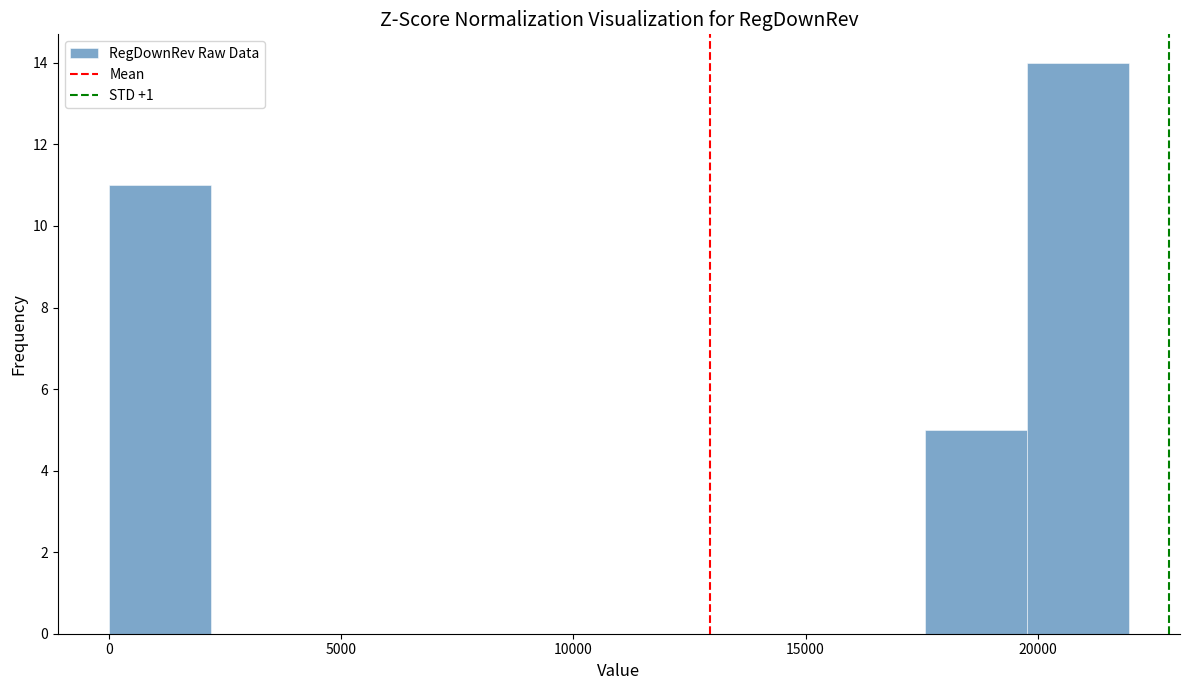

Reading left to right, transcribe this chart: for each bar, give the range it covers on the x-axis and its height. Neither the bar edges nor the heights are printed on the chart, so give them approximately, as read against the axes.

0 to 2000: 11
2000 to 4500: 0
4500 to 6500: 0
6500 to 9000: 0
9000 to 11000: 0
11000 to 13000: 0
13000 to 15500: 0
15500 to 17500: 0
17500 to 20000: 5
20000 to 22000: 14